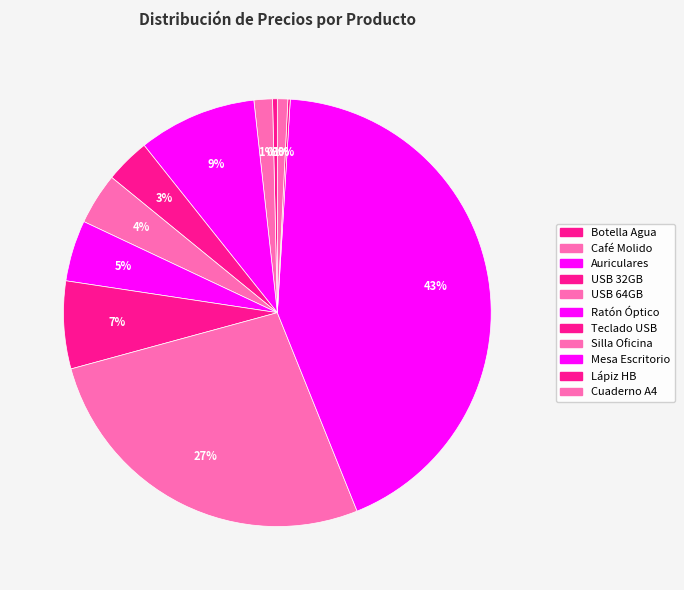

To the nearest percent, what is the combined percentage of Mesa Escritorio and Cuaderno A4?

44%